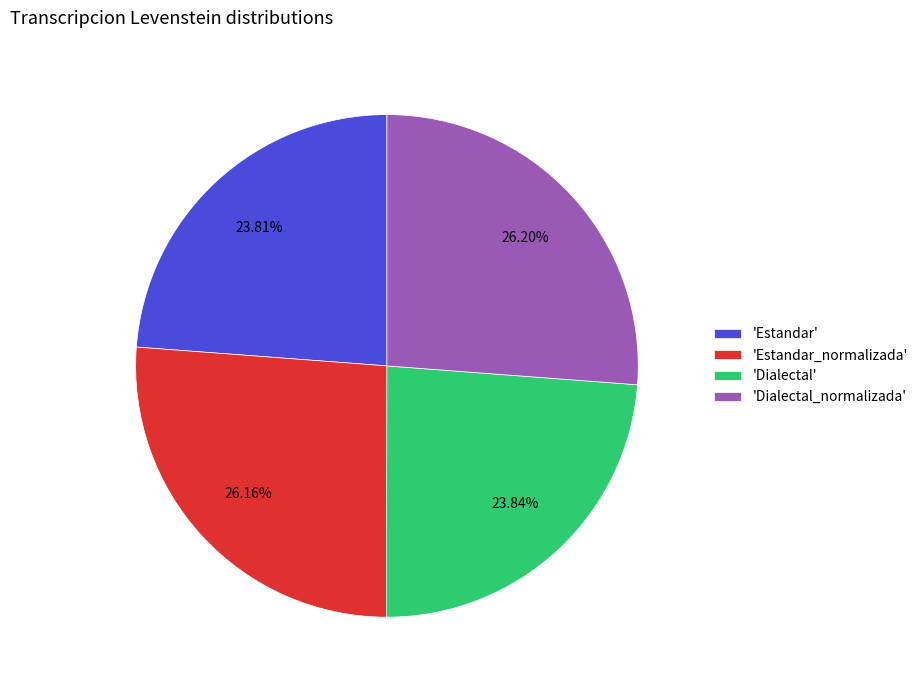

Is 'Estandar' the majority of the pie?

No